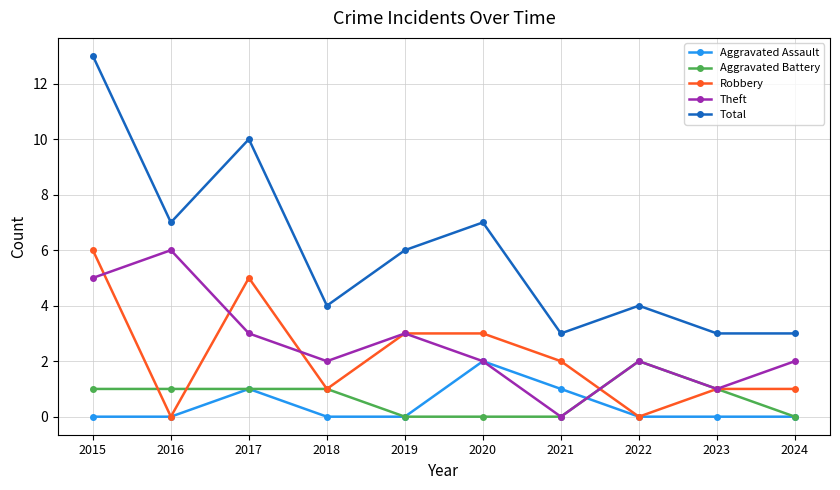

What is the highest value of the Robbery series?

6